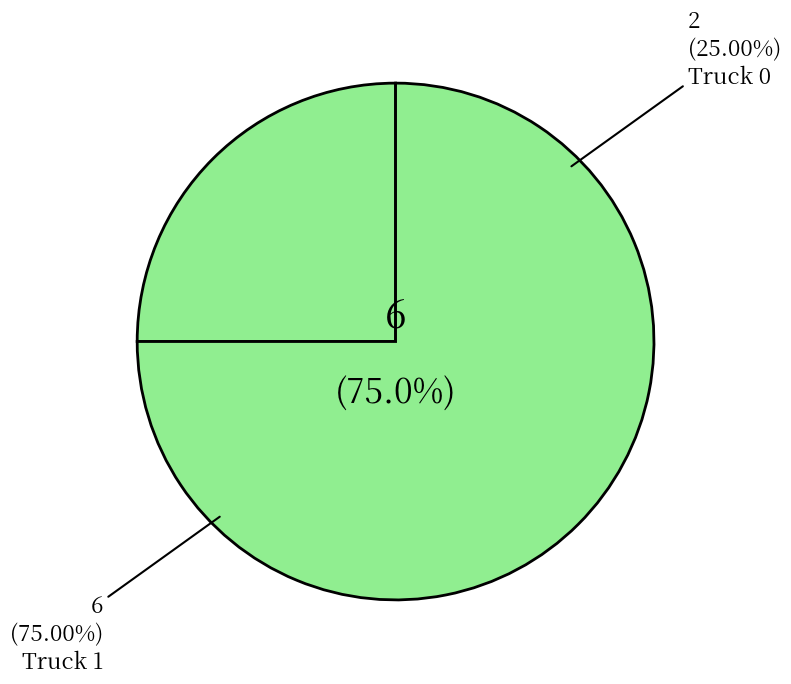

Is there any slice that represents more than half of the pie?

Yes